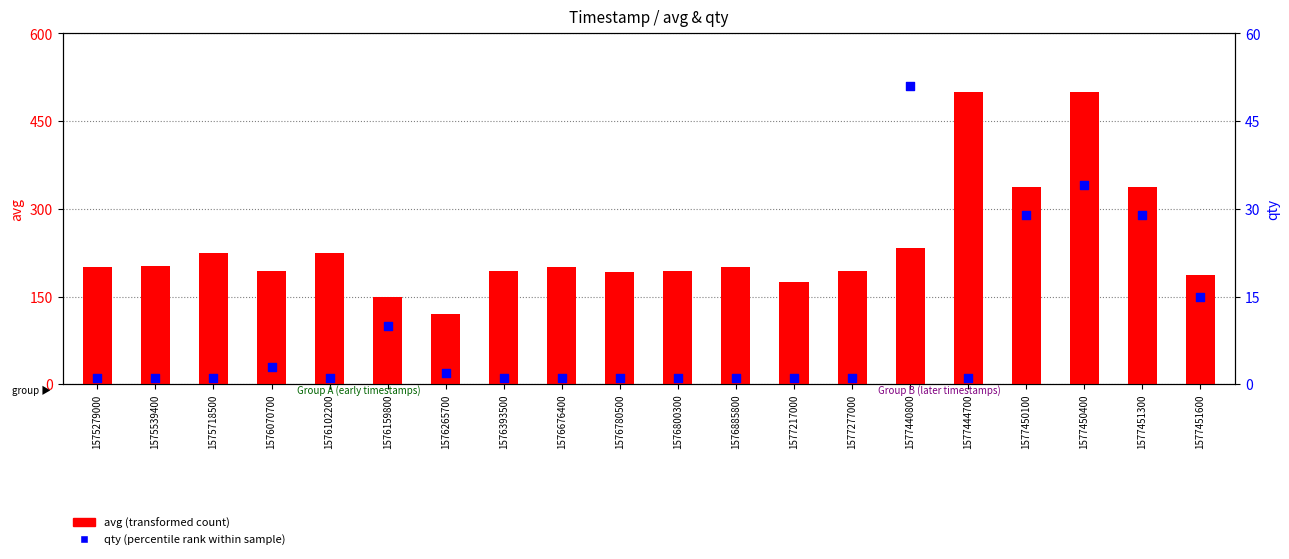

Which series has the largest total across all categories?

avg (transformed count)